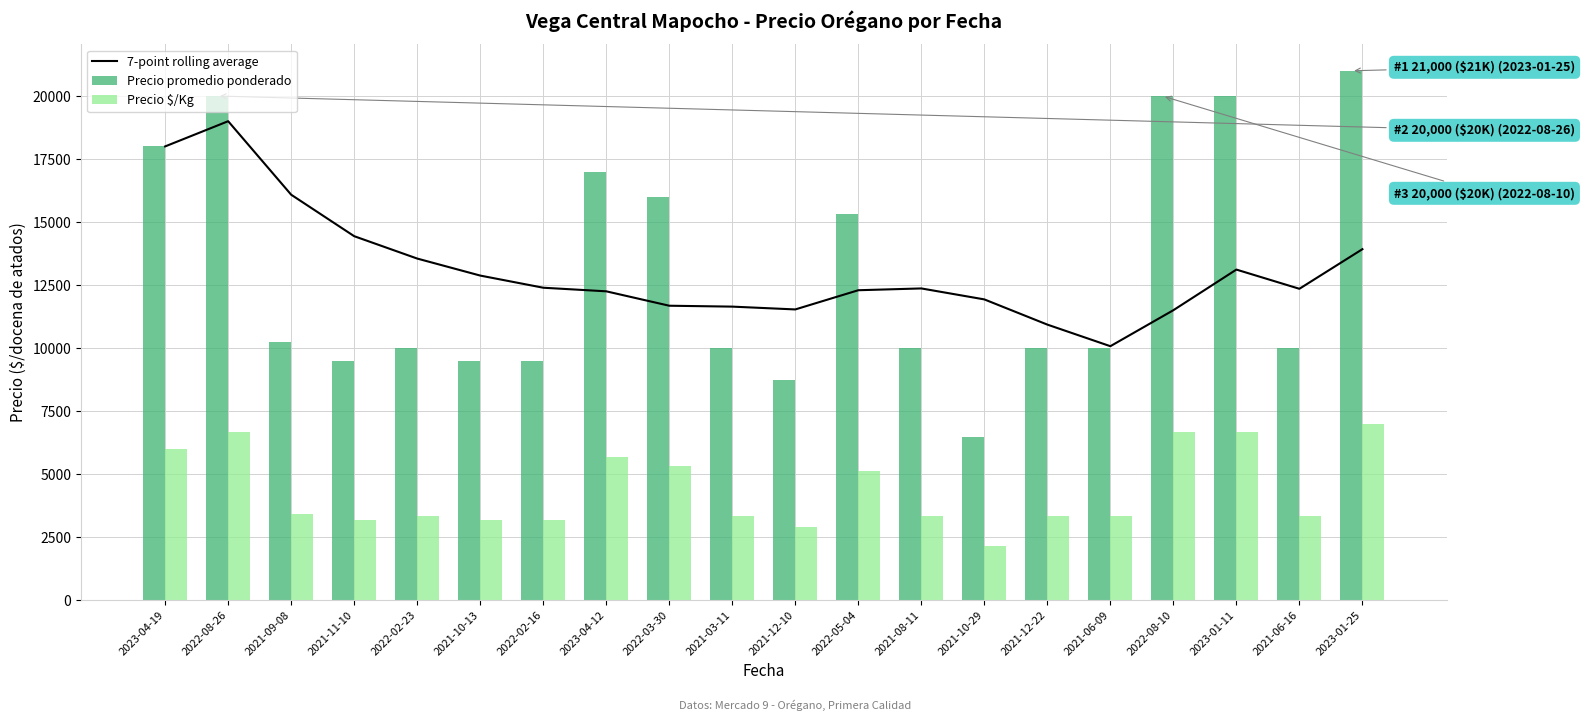

Between 2023-01-25 and 2022-03-30, which is larger?

2023-01-25